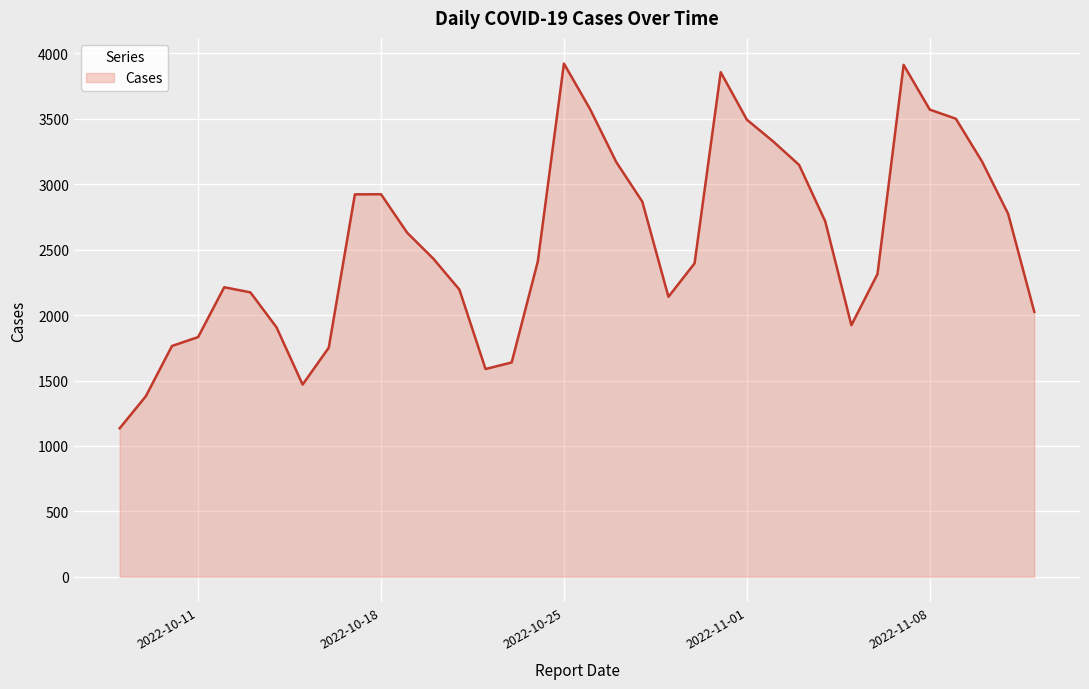

What is the difference between the maximum and minimum values?

2788